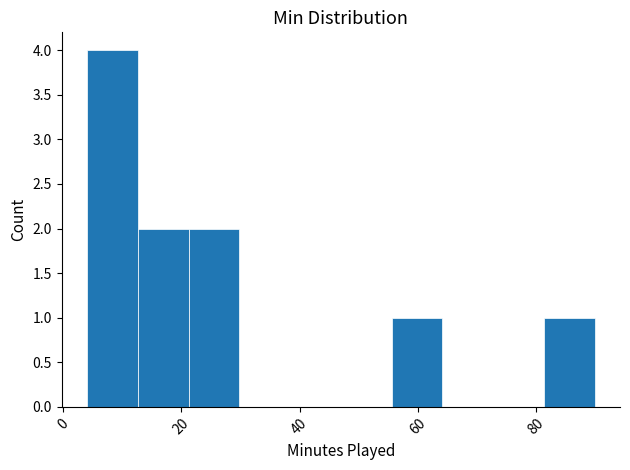

Reading left to right, list every bar in this chart as the range it spans on the x-axis followed by its height. Neither the bar edges nor the heights are printed on the chart, so give them approximately, as read against the axes.

4.0 to 12.6: 4
12.6 to 21.2: 2
21.2 to 29.8: 2
29.8 to 38.4: 0
38.4 to 47.0: 0
47.0 to 55.6: 0
55.6 to 64.2: 1
64.2 to 72.8: 0
72.8 to 81.4: 0
81.4 to 90.0: 1